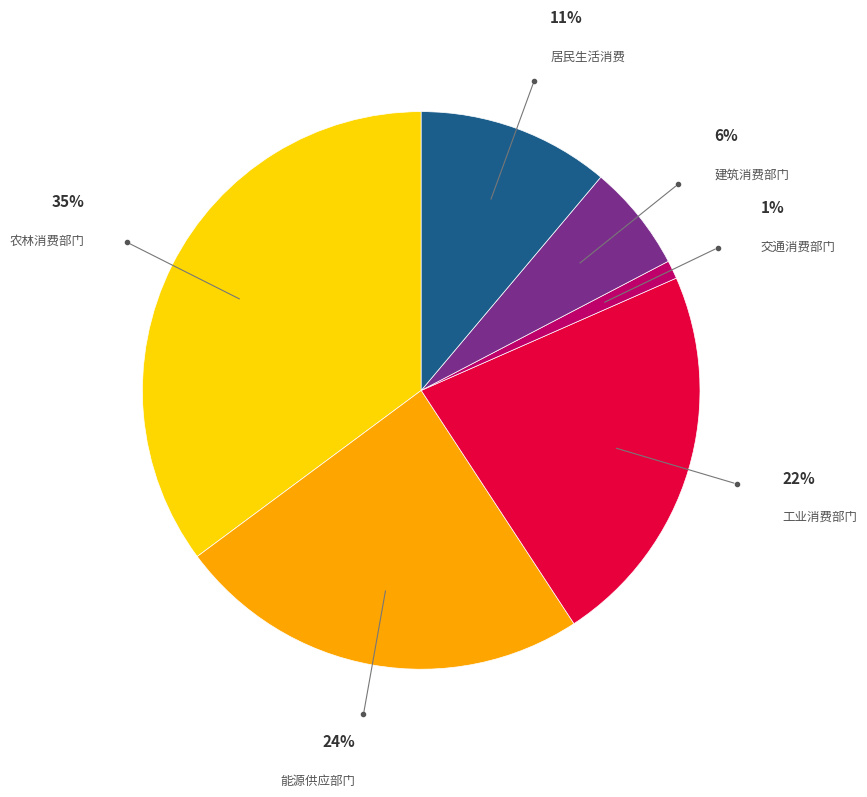

Is there a majority slice in this chart?

No